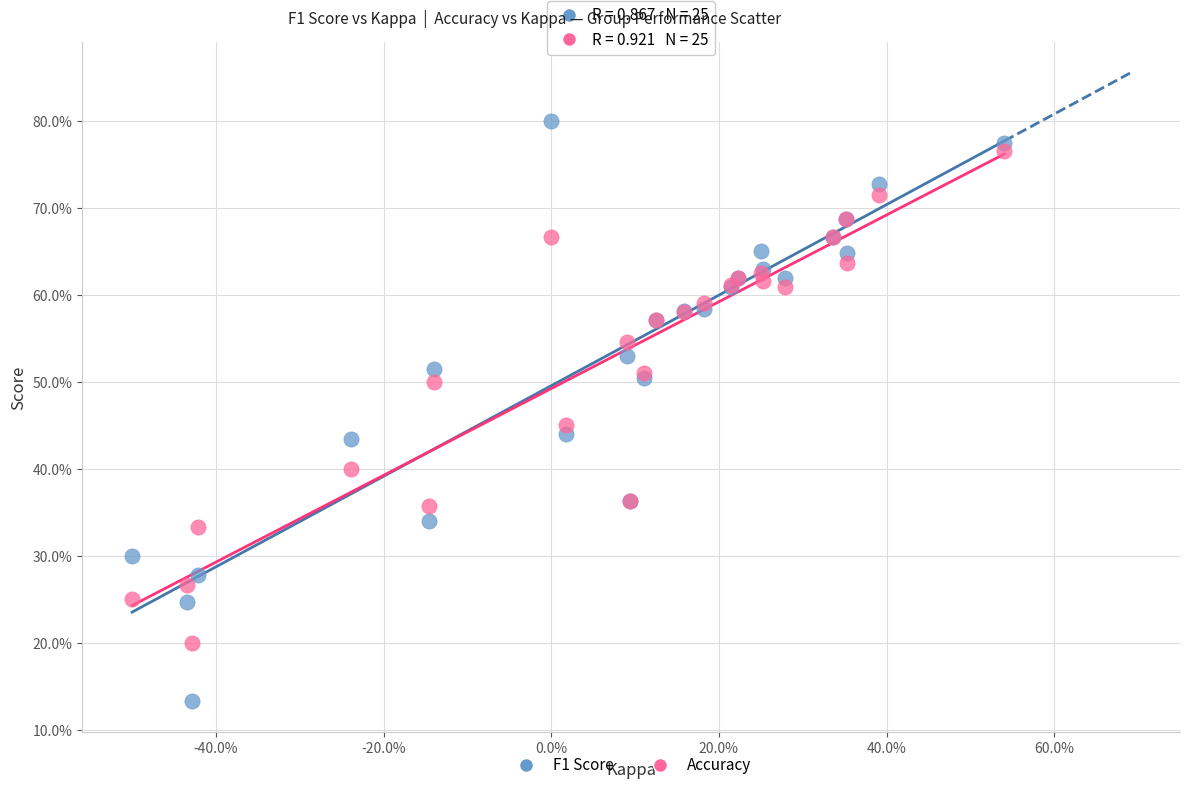

Which series reaches the minimum Y coordinate?

F1 Score